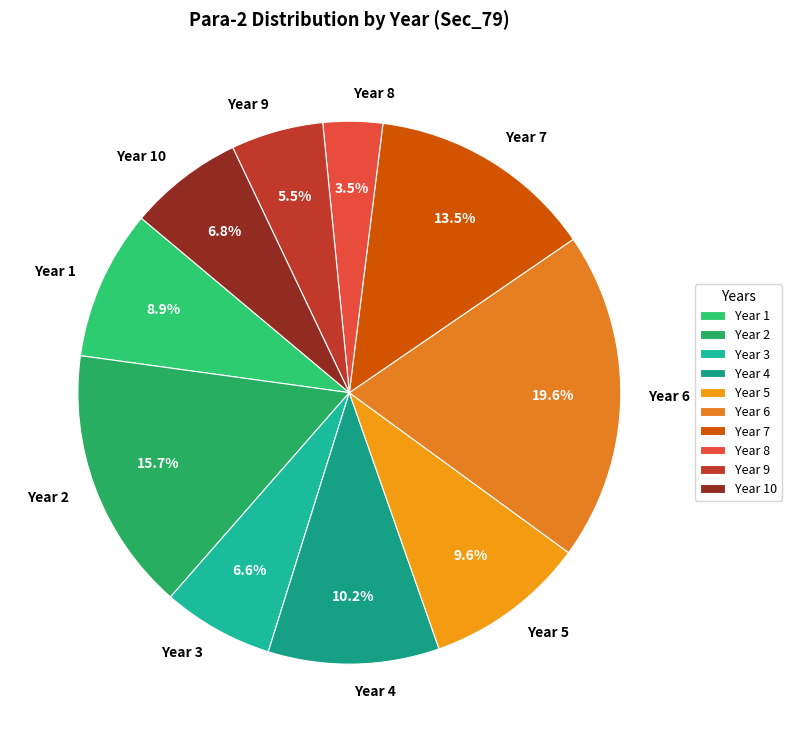

Which category has the biggest portion of the pie?

Year 6